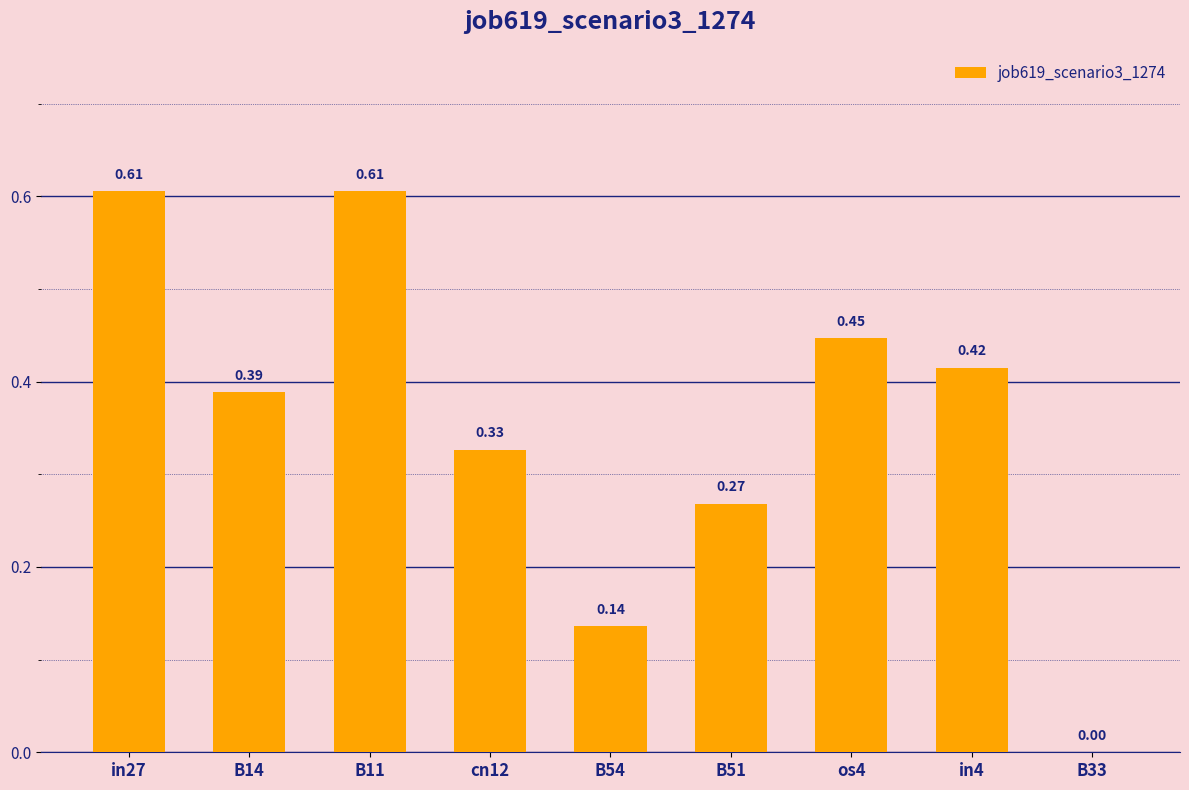

How many categories are shown in the chart?

9